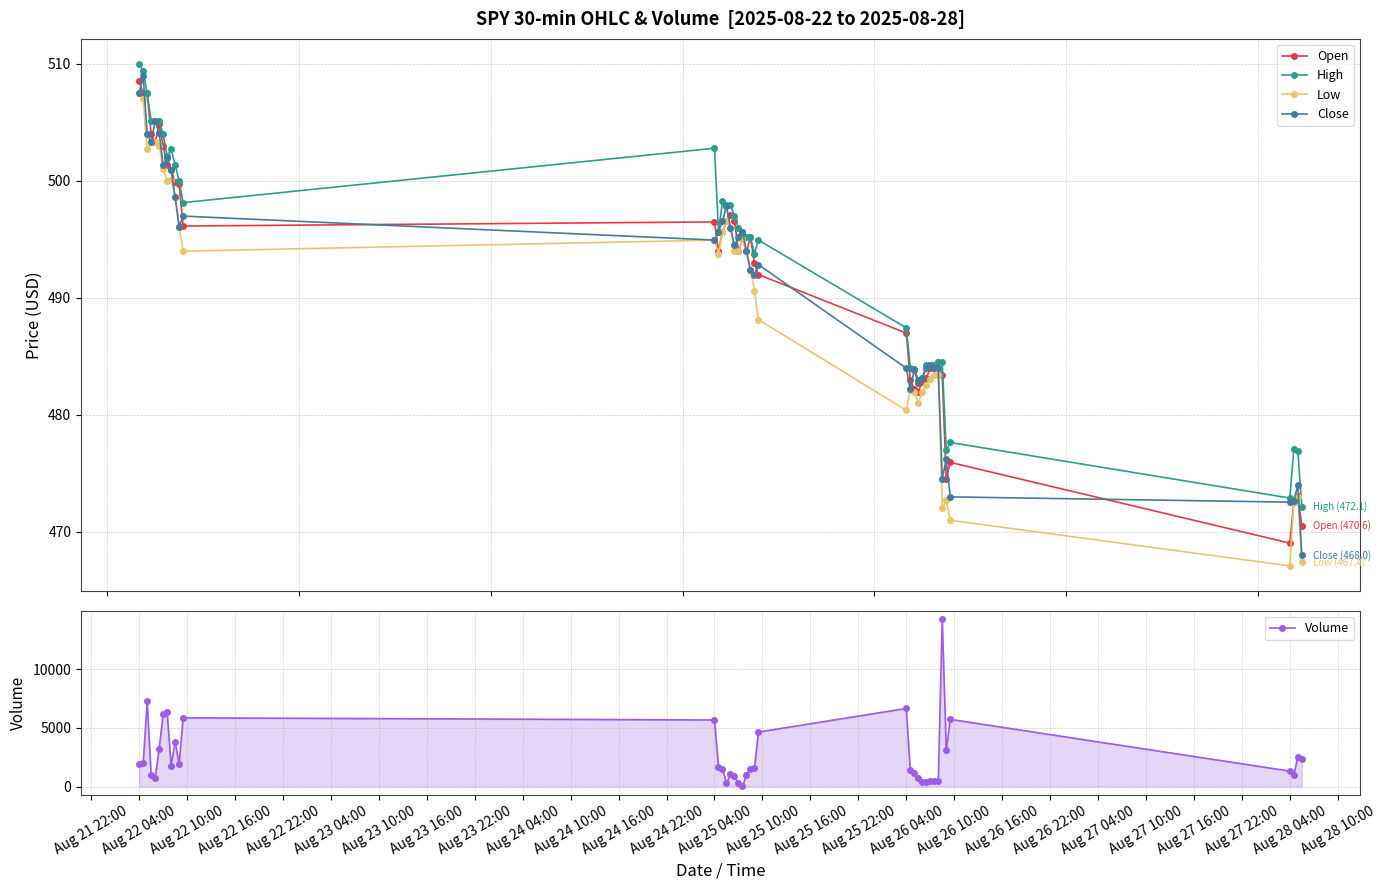

How many values in the Close series are below 494?

19